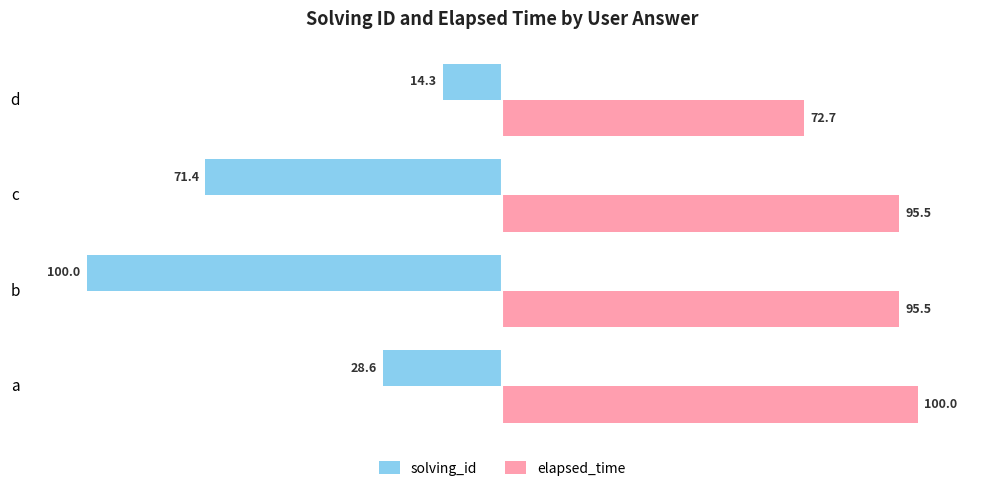

What is the difference between the maximum and minimum values in the solving_id series?

85.7